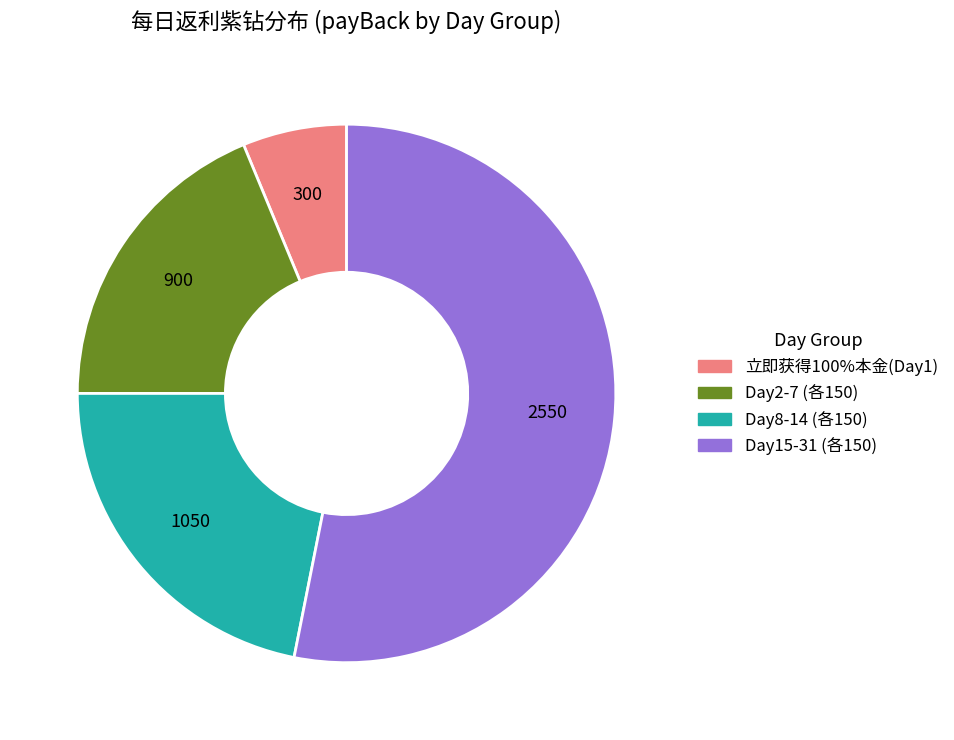

Is there a majority slice in this chart?

Yes